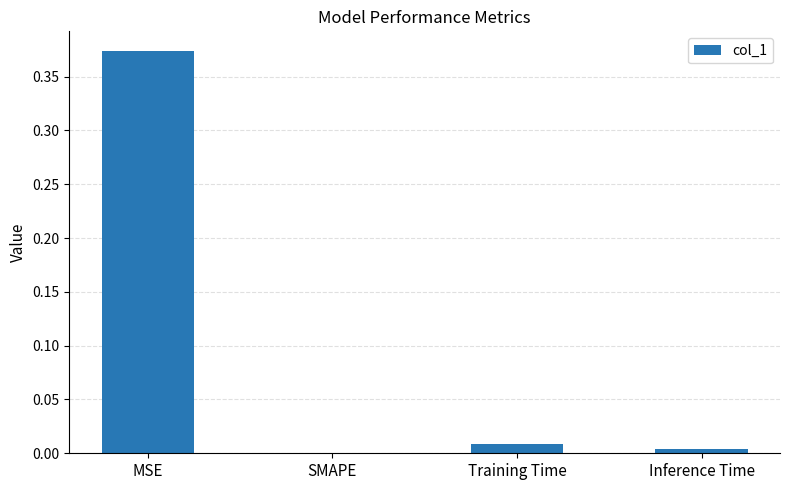

How many series are shown in this chart?

1